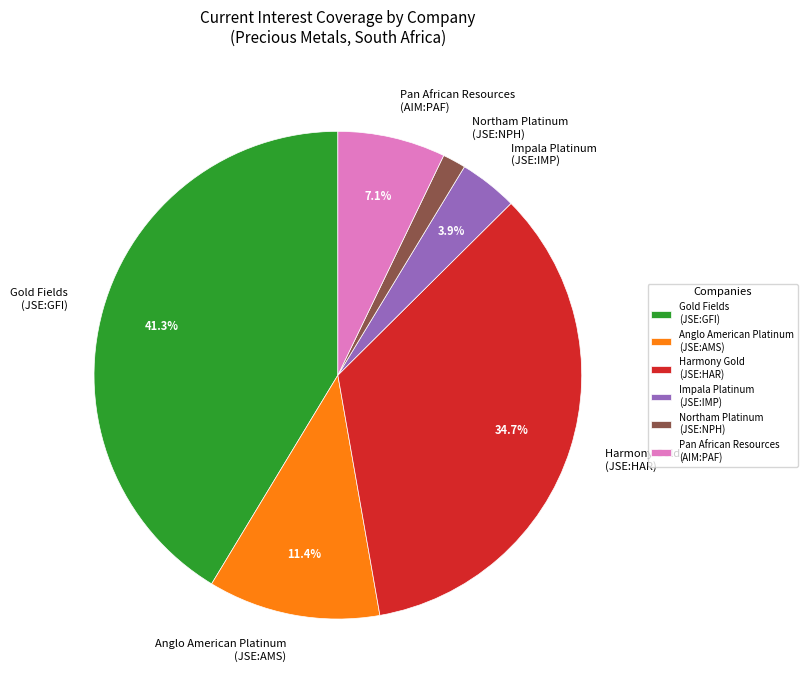

Is there any slice that represents more than half of the pie?

No